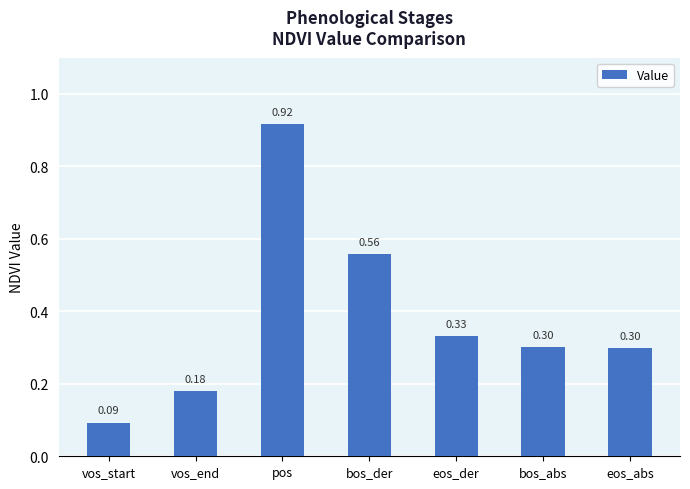

What is the average value?

0.4